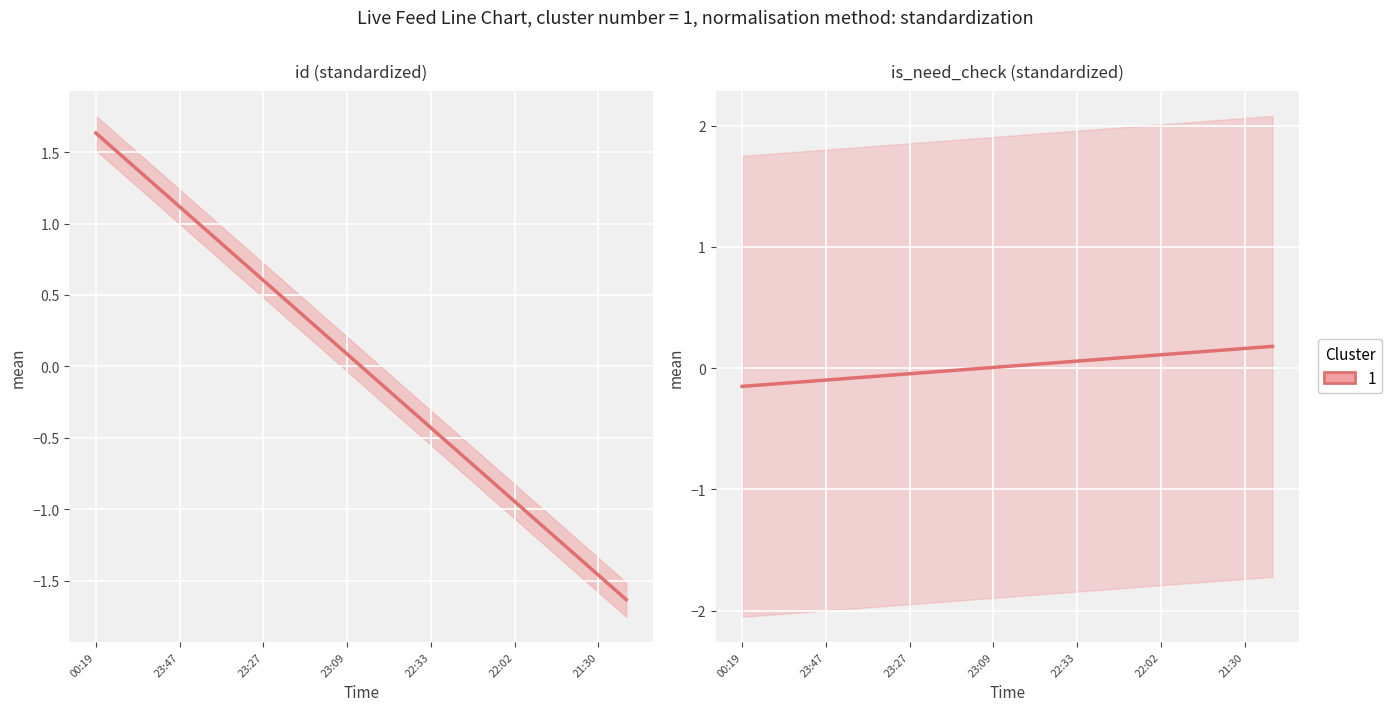

Reading left to right, transcribe all the data shown in this chart.

-0.1	-0.1	-0.1	-0.1	-0.1	-0.1	-0.0	-0.0	-0.0	0.0	0.0	0.0	0.1	0.1	0.1	0.1	0.1	0.1	0.2	0.2